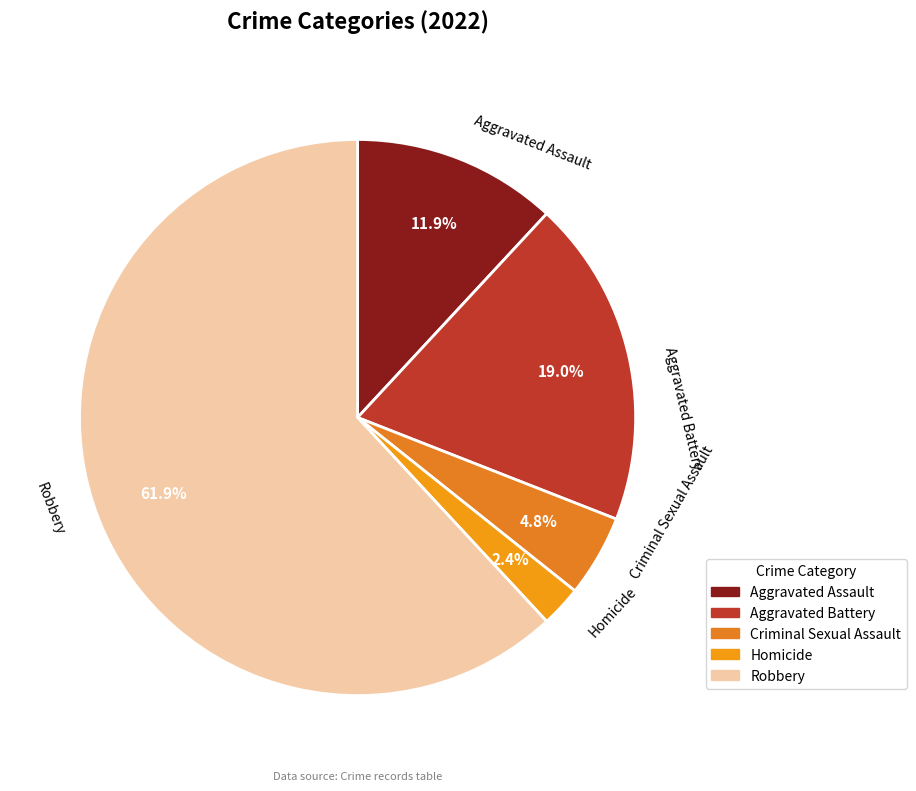

Is it true that Robbery is 62% of the pie?

True